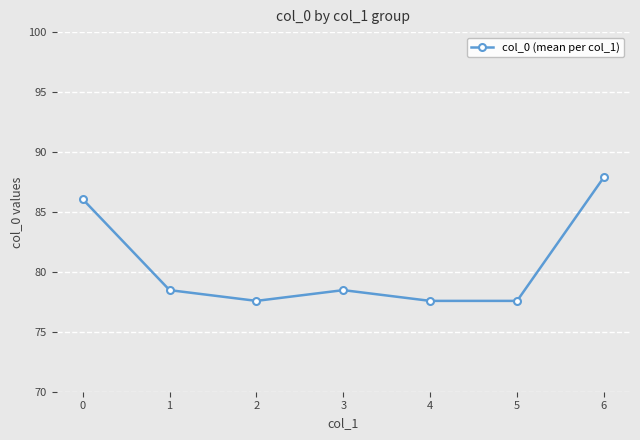

What is the average value?

80.5